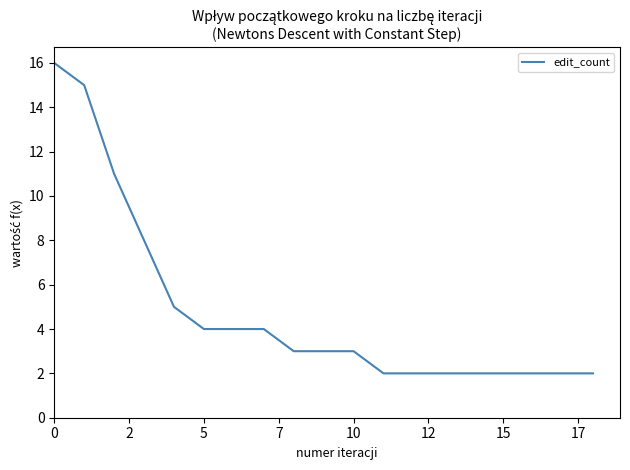

What is the maximum value shown in the chart?

16